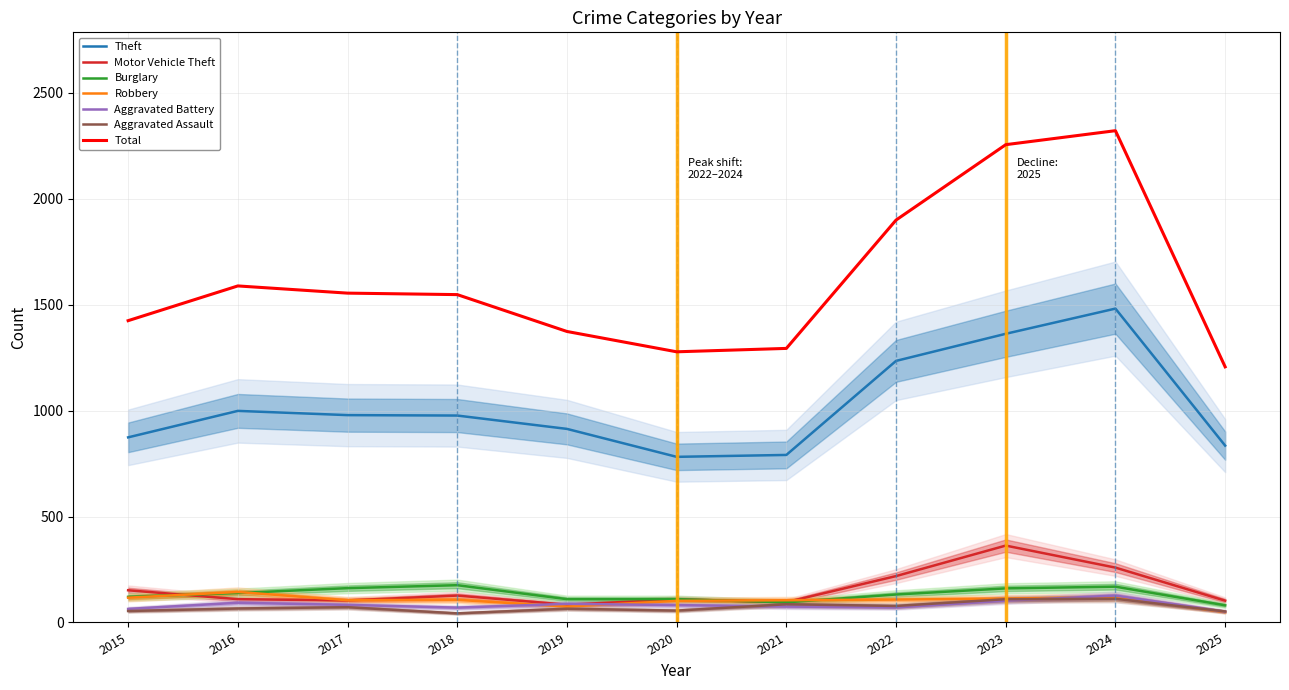

What is the value of the Theft point at the 7th from the left?

791